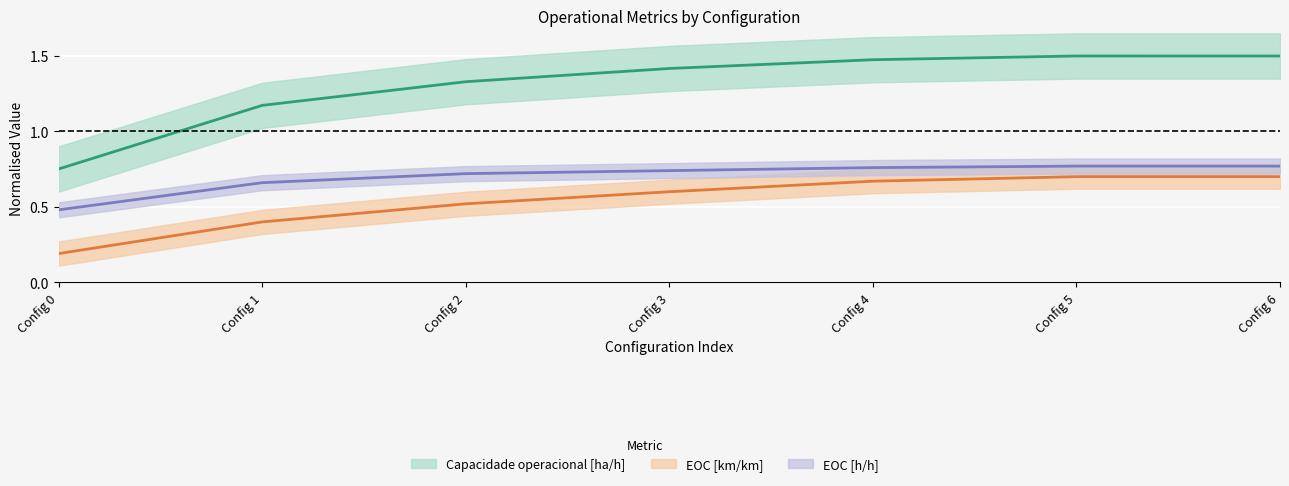

How many interior local peaks does the Capacidade operacional [ha/h] series have?

1